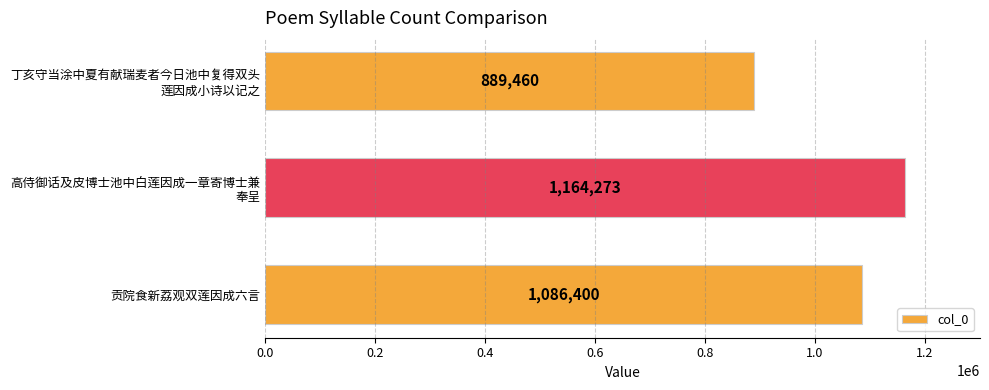

What is the difference between the maximum and minimum values?

274813